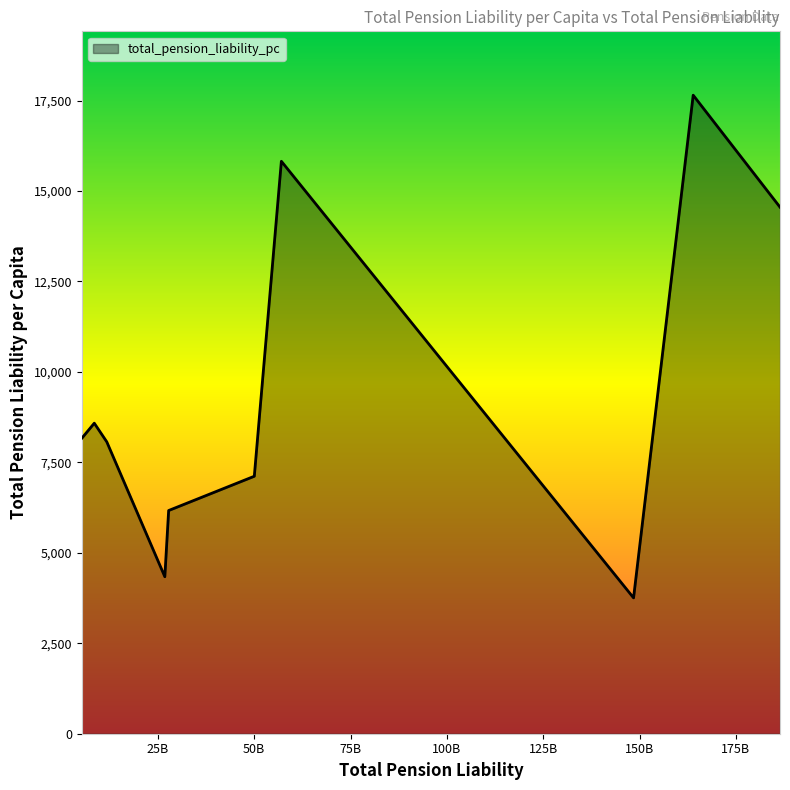

True or false: the data has more than 2 interior local peaks.

True